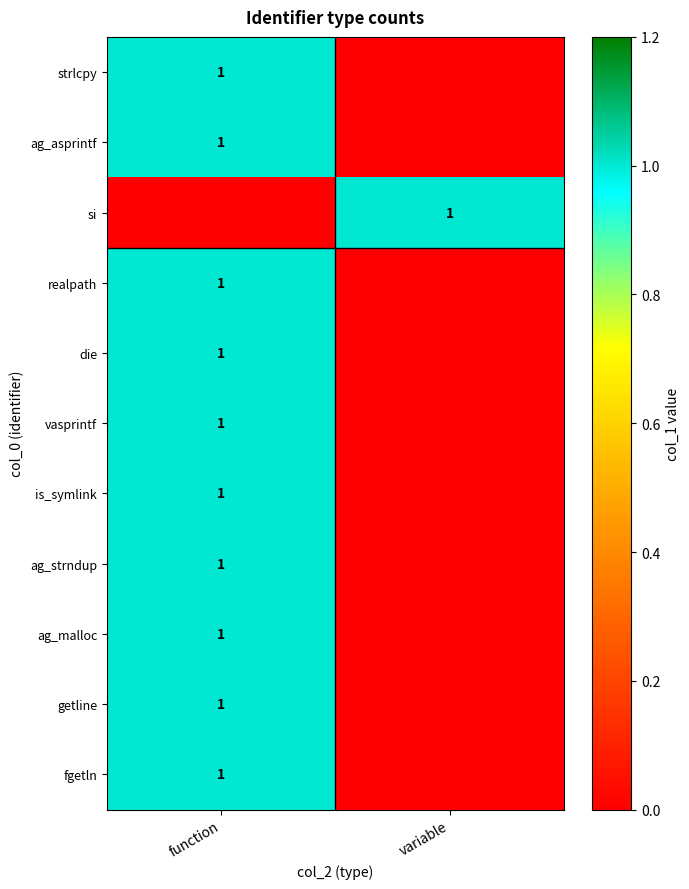

Is it true that ag_strndup equals 0 at function?

False